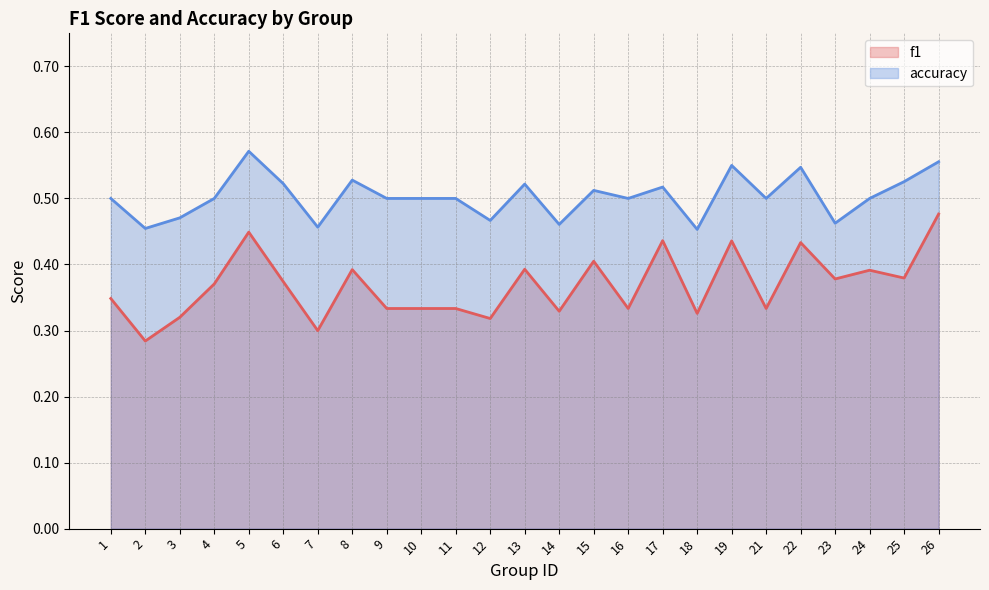

Reading left to right, list all the values displayed in this chart.

f1: 0.3	0.3	0.3	0.4	0.4	0.4	0.3	0.4	0.3	0.3	0.3	0.3	0.4	0.3	0.4	0.3	0.4	0.3	0.4	0.3	0.4	0.4	0.4	0.4	0.5
accuracy: 0.5	0.5	0.5	0.5	0.6	0.5	0.5	0.5	0.5	0.5	0.5	0.5	0.5	0.5	0.5	0.5	0.5	0.5	0.6	0.5	0.5	0.5	0.5	0.5	0.6